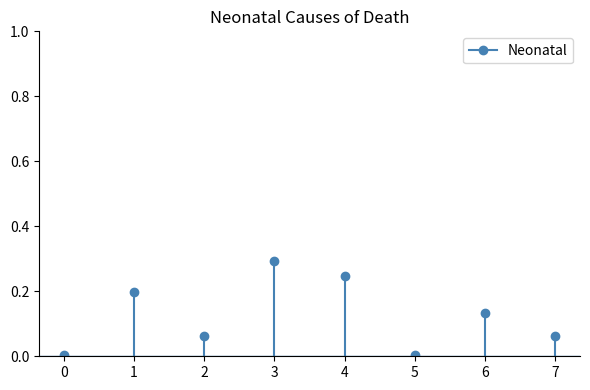

The chart shows a value of 0.0 at 0. True or false?

True